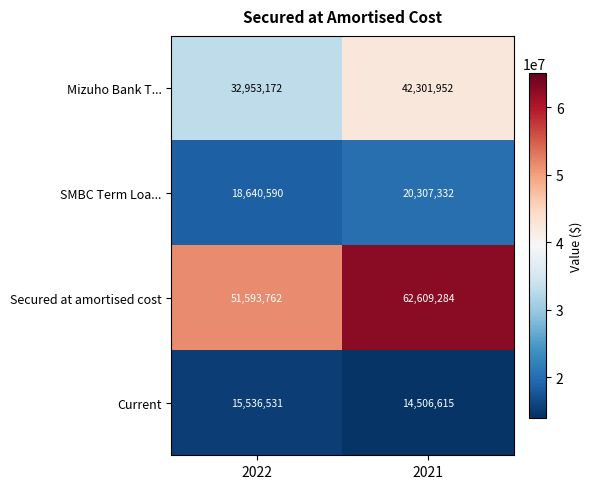

Rank the series by their maximum value, from highest to lowest.

Secured at amortised cost, Mizuho Bank T..., SMBC Term Loa..., Current